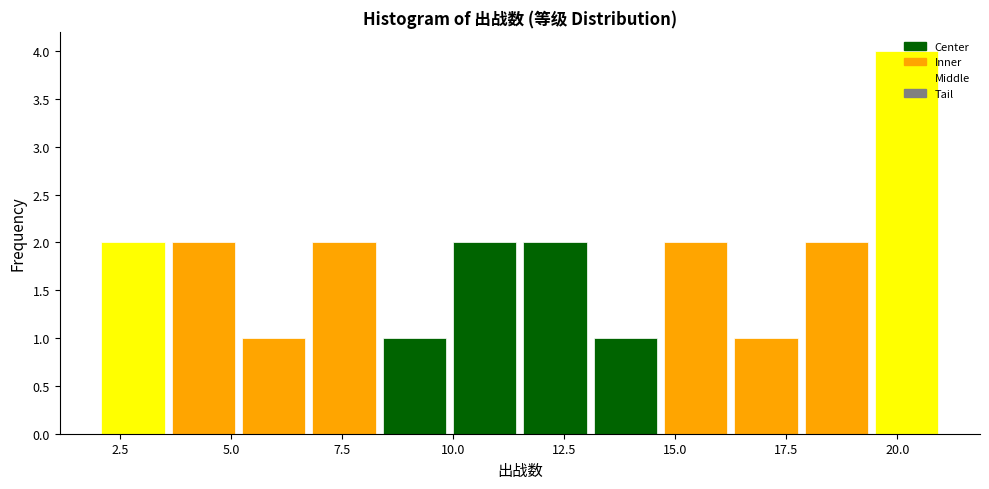

Around what value on the x-axis is the tallest bar? Give the approximate position of its centre, as read against the axis.

20.0